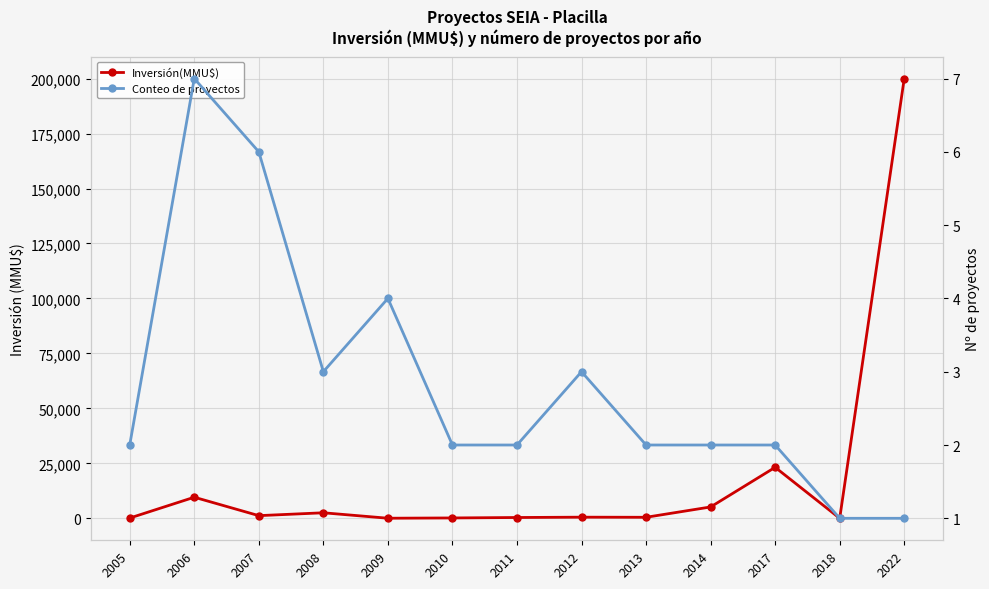

Which series has the largest range (max minus min)?

Inversión(MMU$)